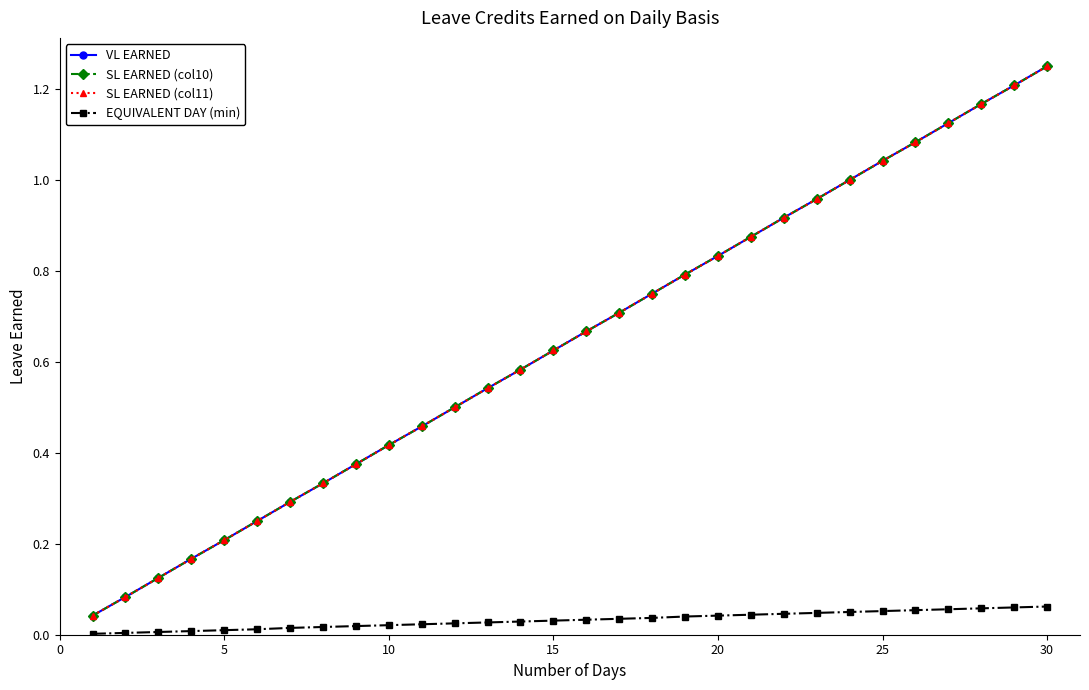

Is this an area chart (filled region under the line)?

No